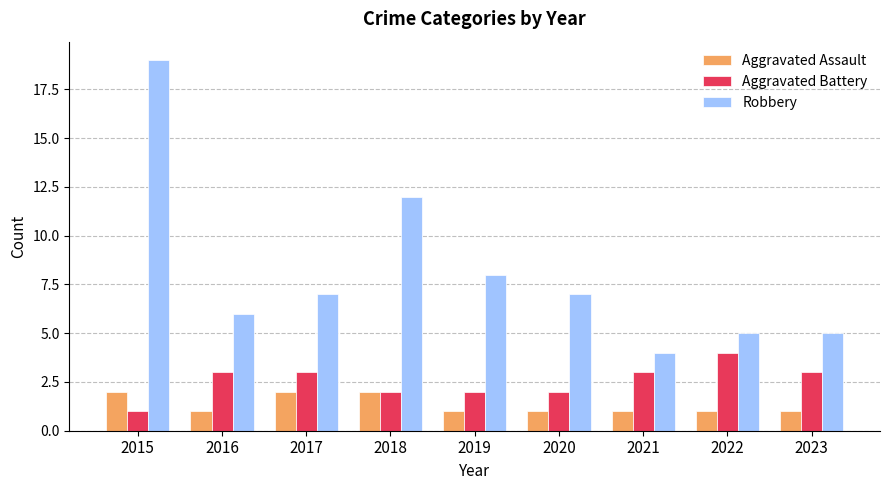

What is the value of the Robbery bar at the 4th from the left?

12